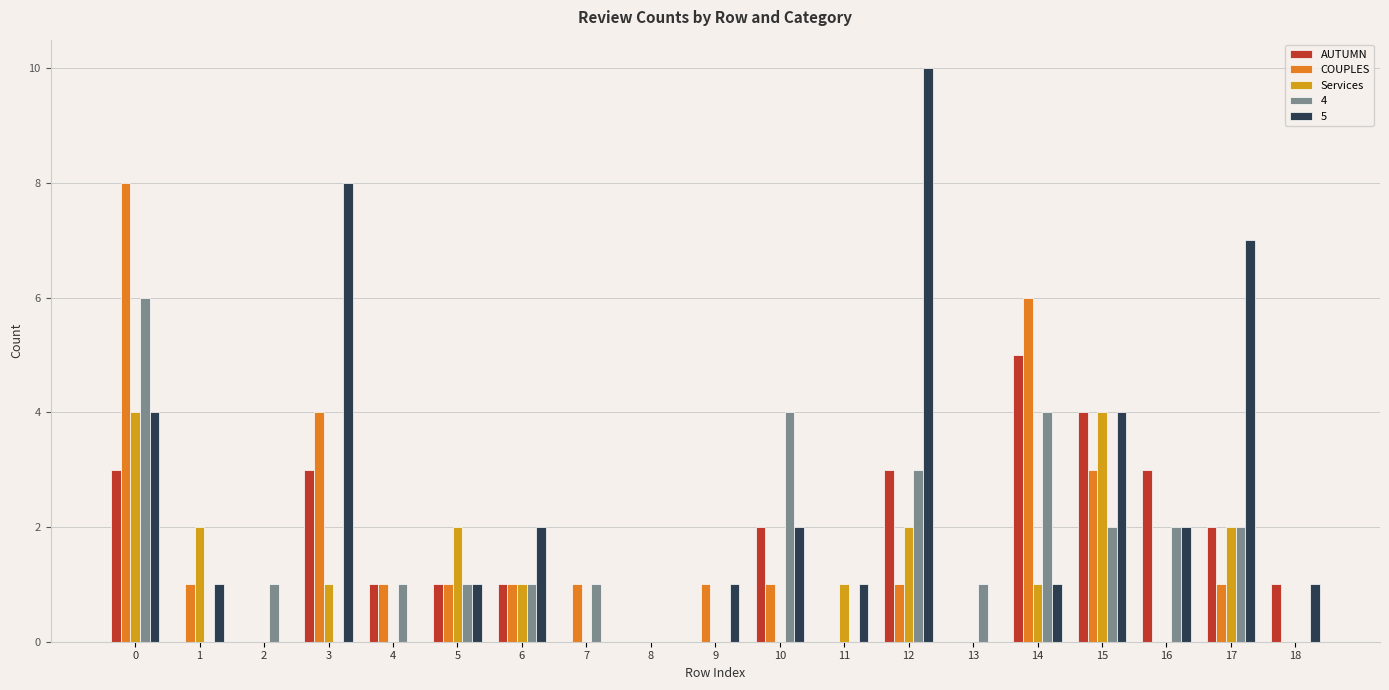

Which series changed the most between 12 and 15?

5